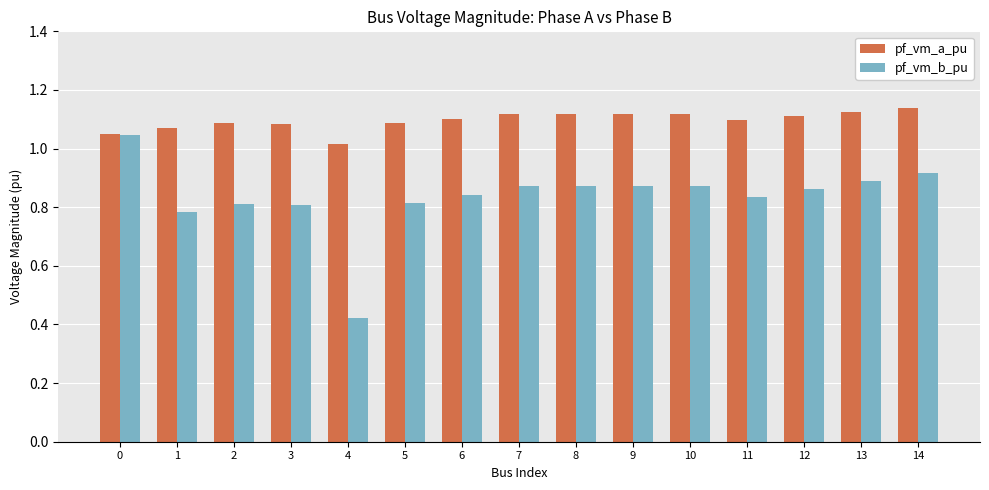

What is the difference between the maximum and second lowest values in the pf_vm_b_pu series?

0.3